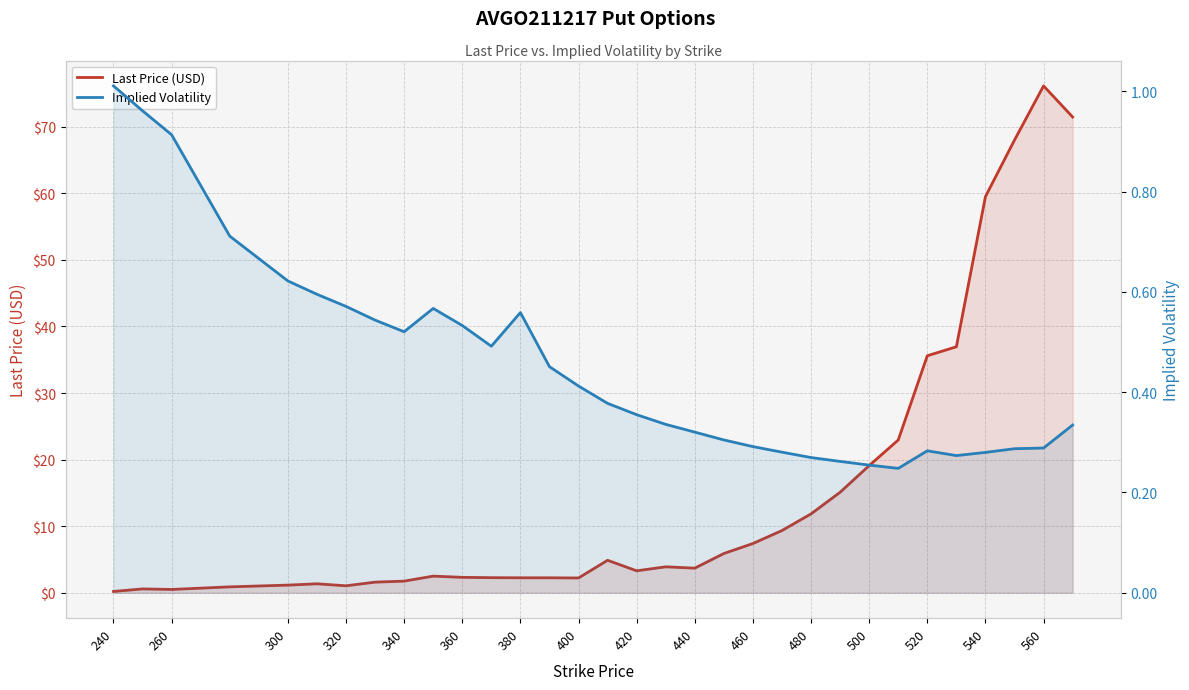

How many categories are shown in the chart?

32